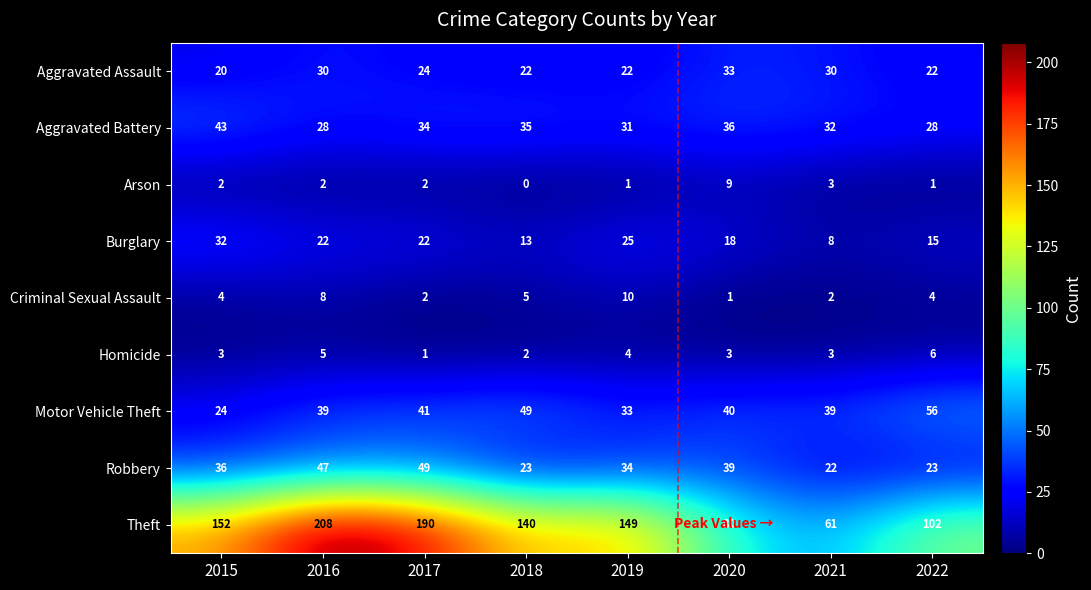

What is the difference between the Robbery values at 2016 and 2018?

24